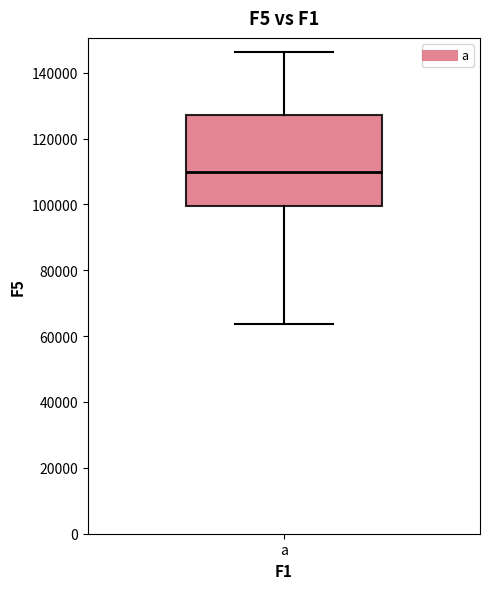

Transcribe this box plot: give where the median line is, the range the box spans, and where the two whiskers end, as read against the y-axis. The values are not printed on the chart, so give them approximately, as read against the axis.

median 110000, box 100000 to 128000, whiskers 64000 to 146000